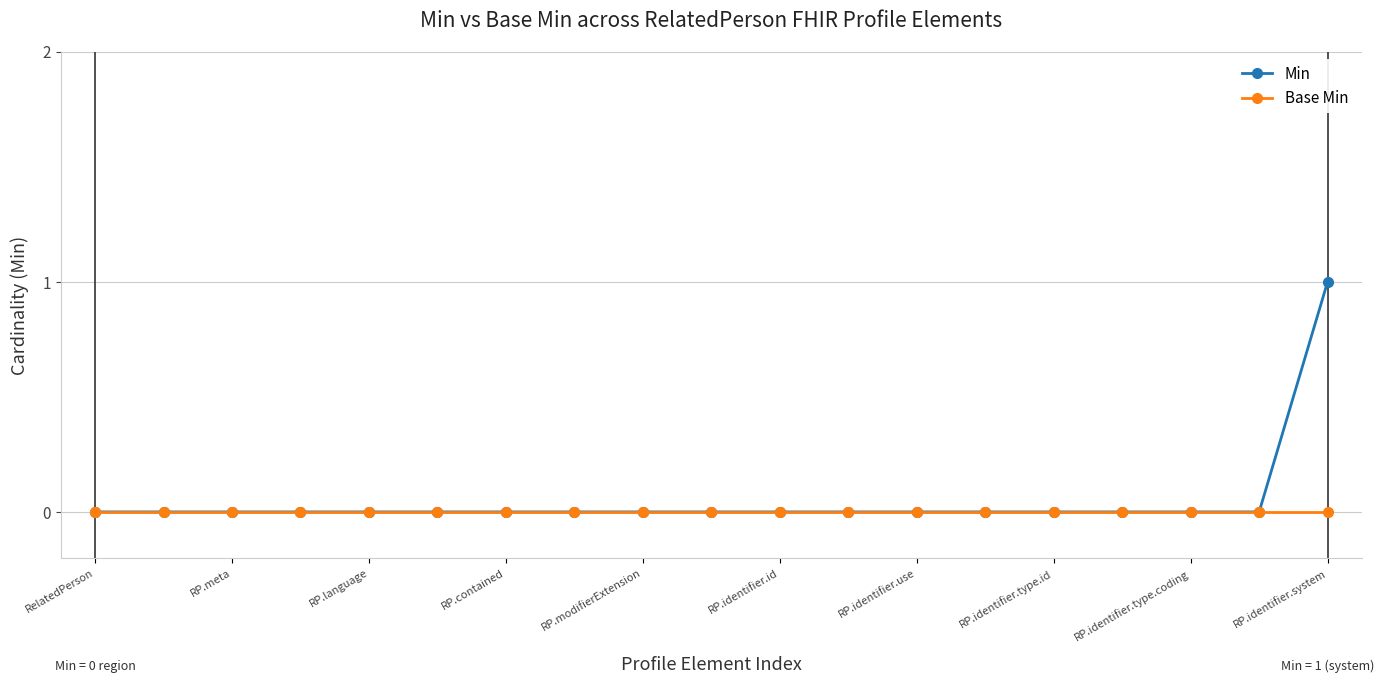

What is the greatest value displayed?

1